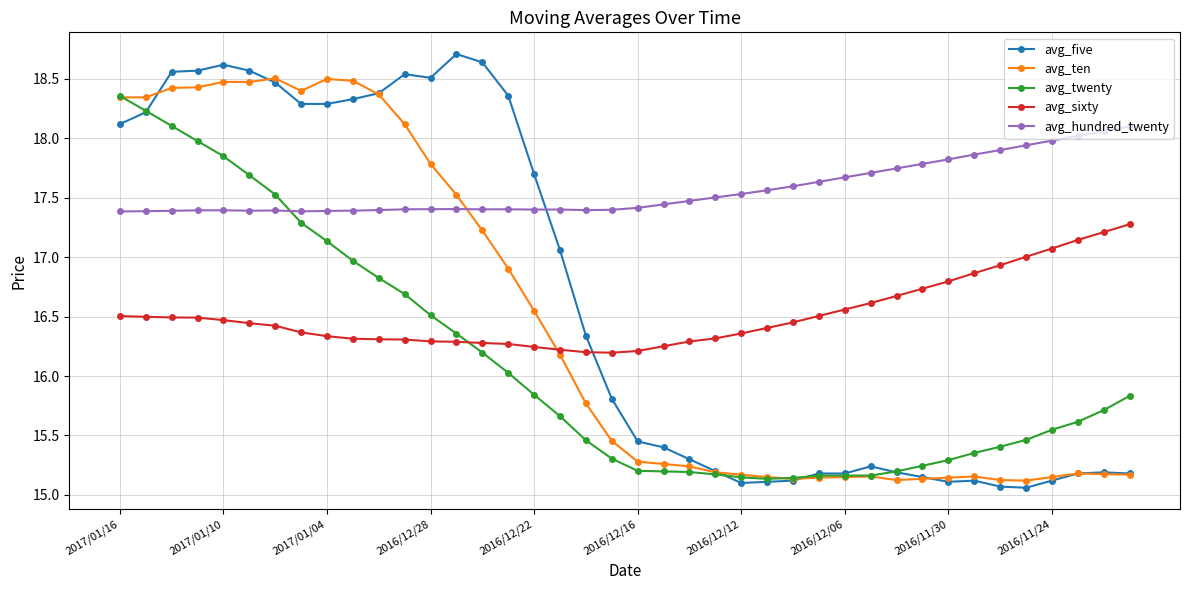

What is the value of the avg_twenty point at the 18th from the left?

15.7